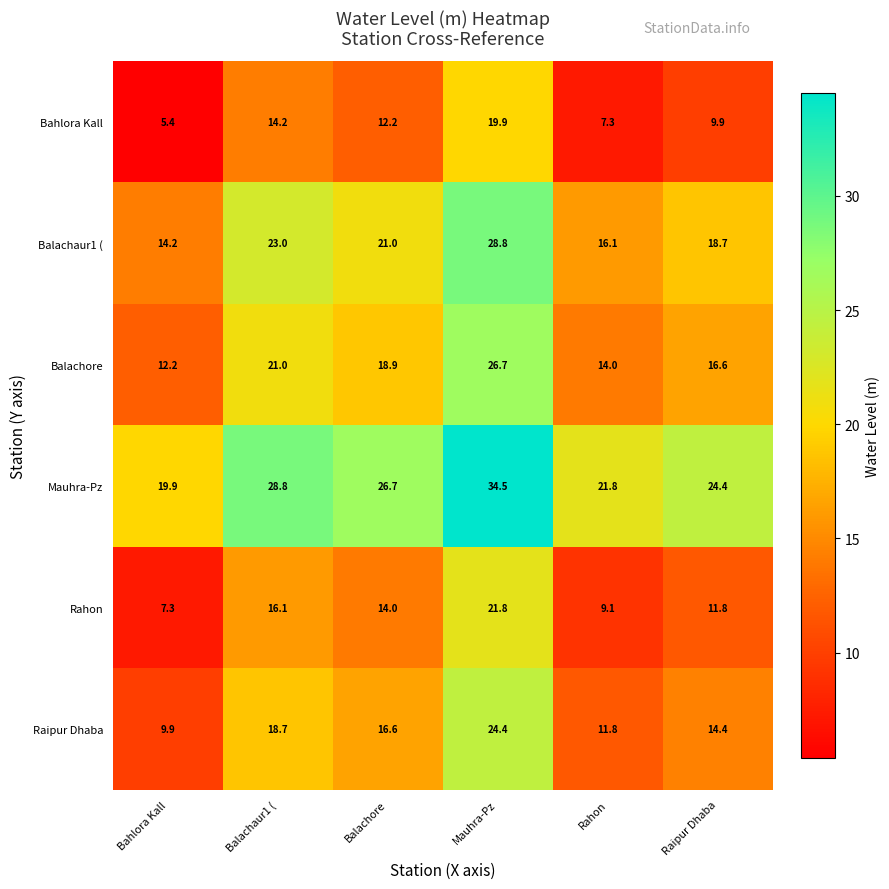

What is the greatest value displayed?

34.5